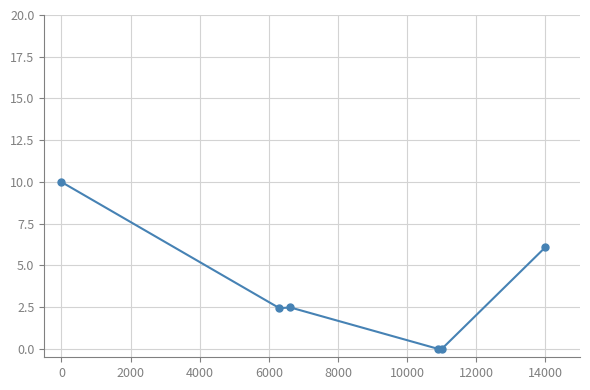

What is the value of the 2nd point from the left?

2.4